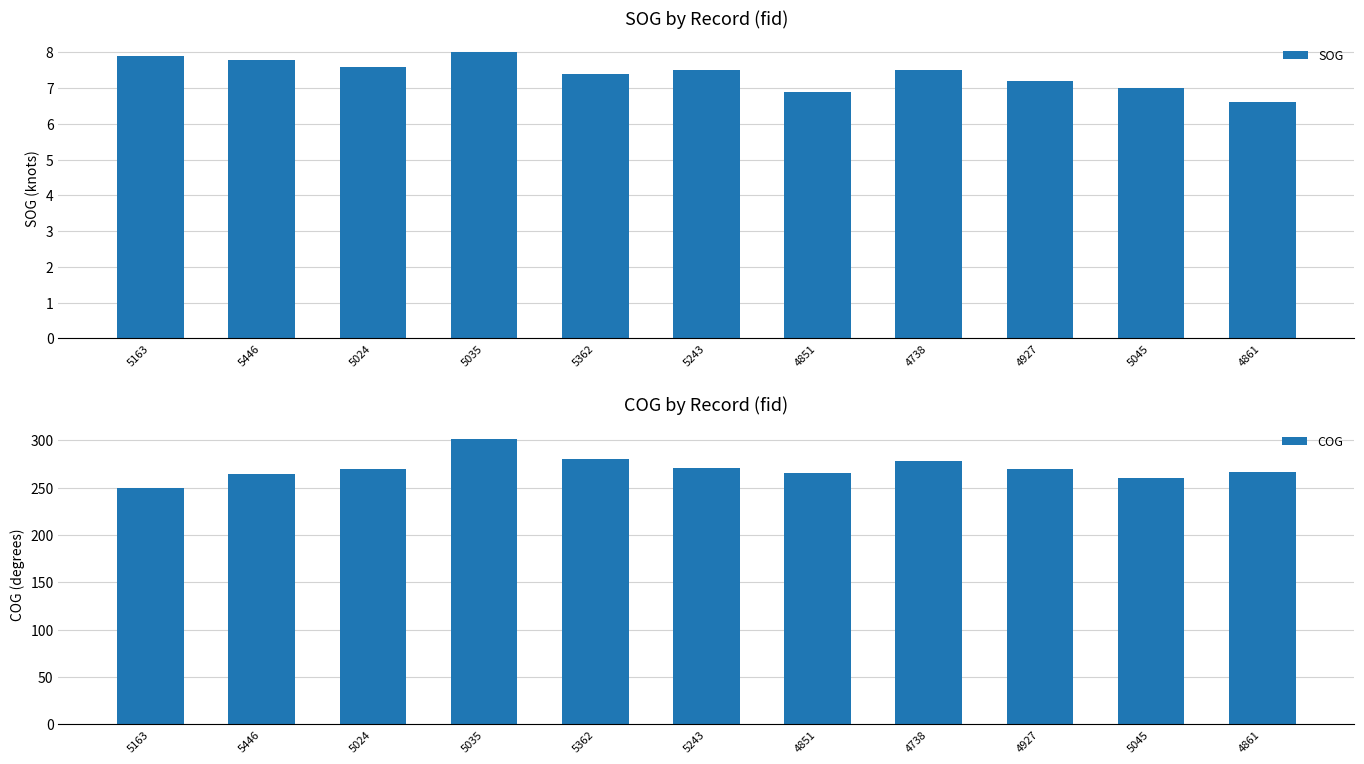

Which label corresponds to the largest value in the chart?

5035